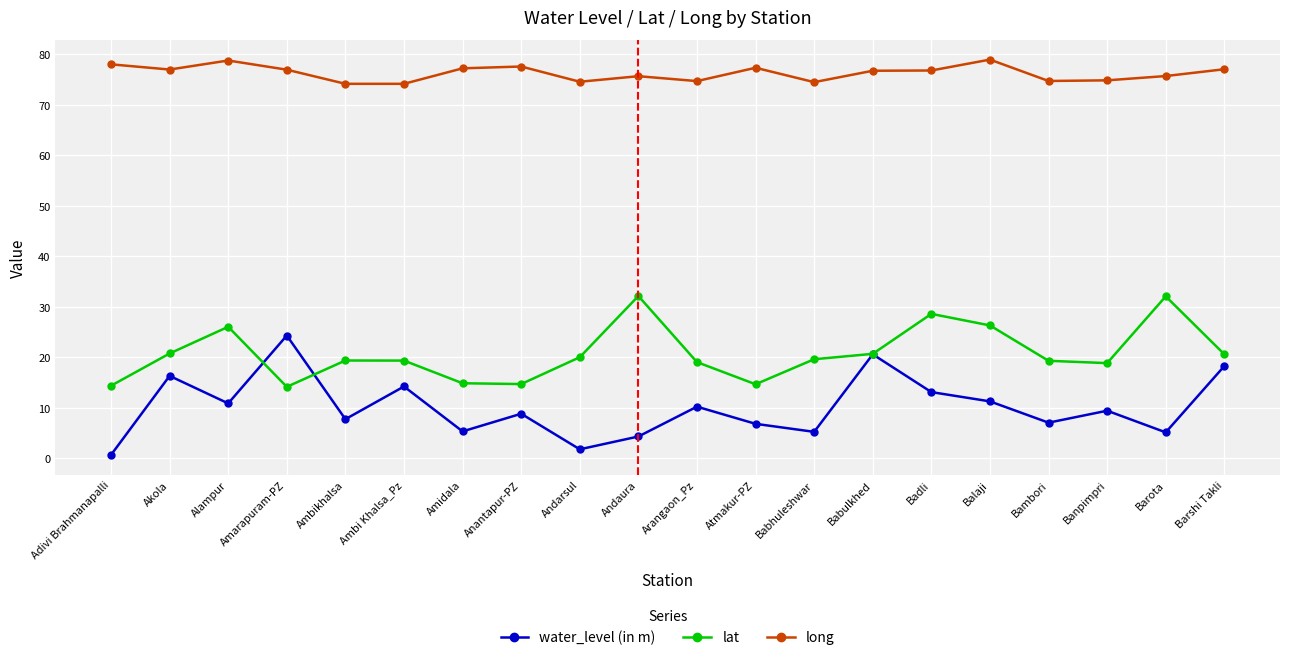

True or false: water_level (in m) and long intersect in this chart.

False